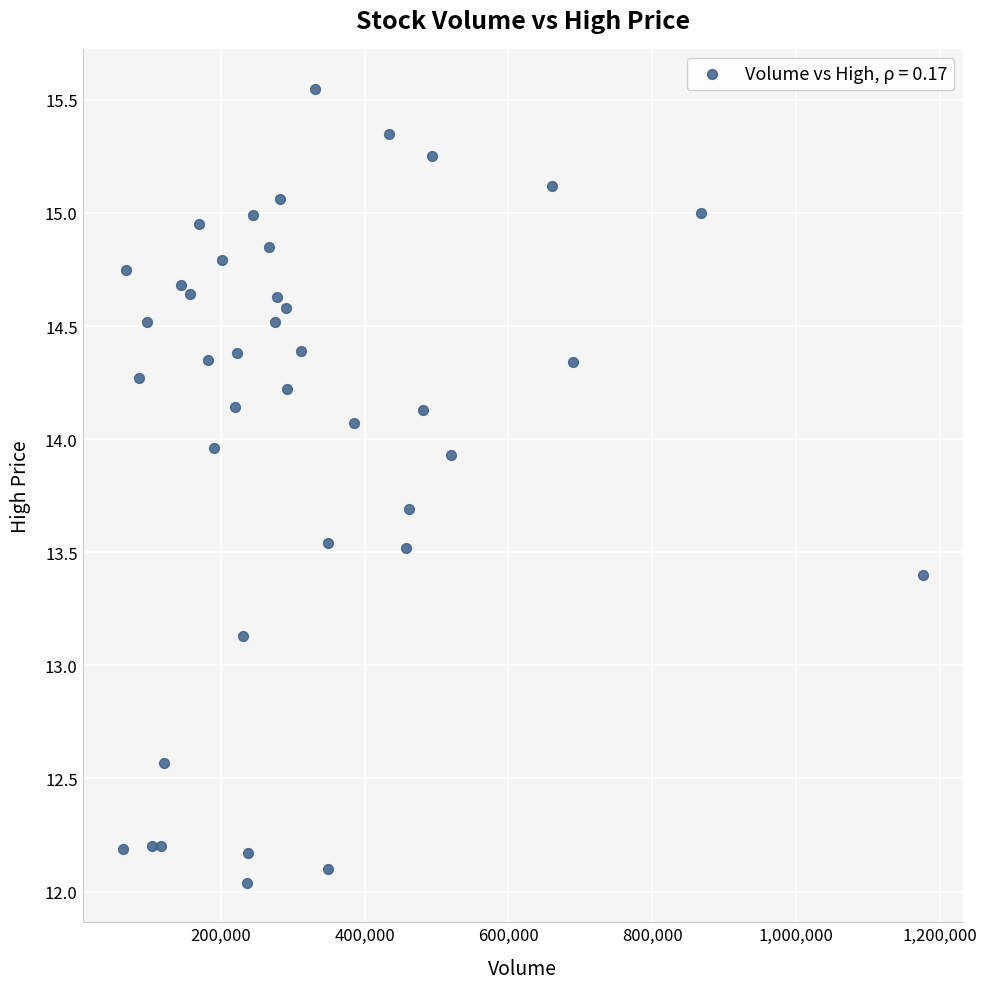

What Y value in the scatter plot is closest to 13?

13.1